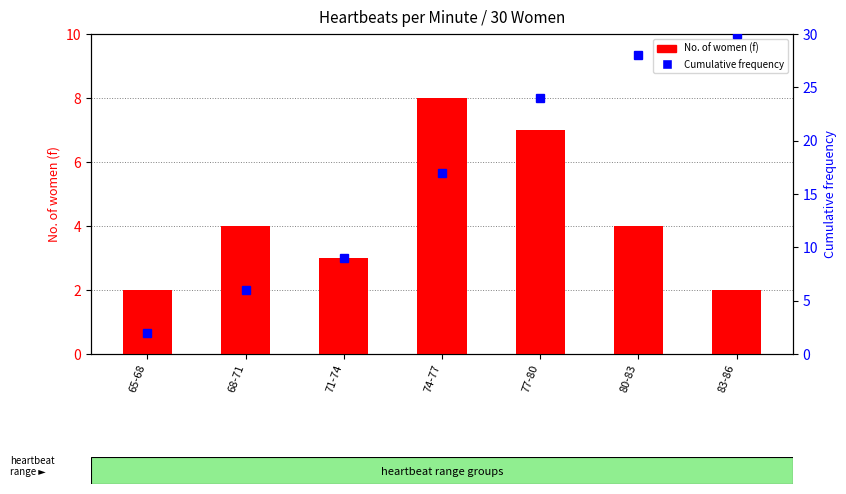

At which category is the sum across all series the highest?

80-83